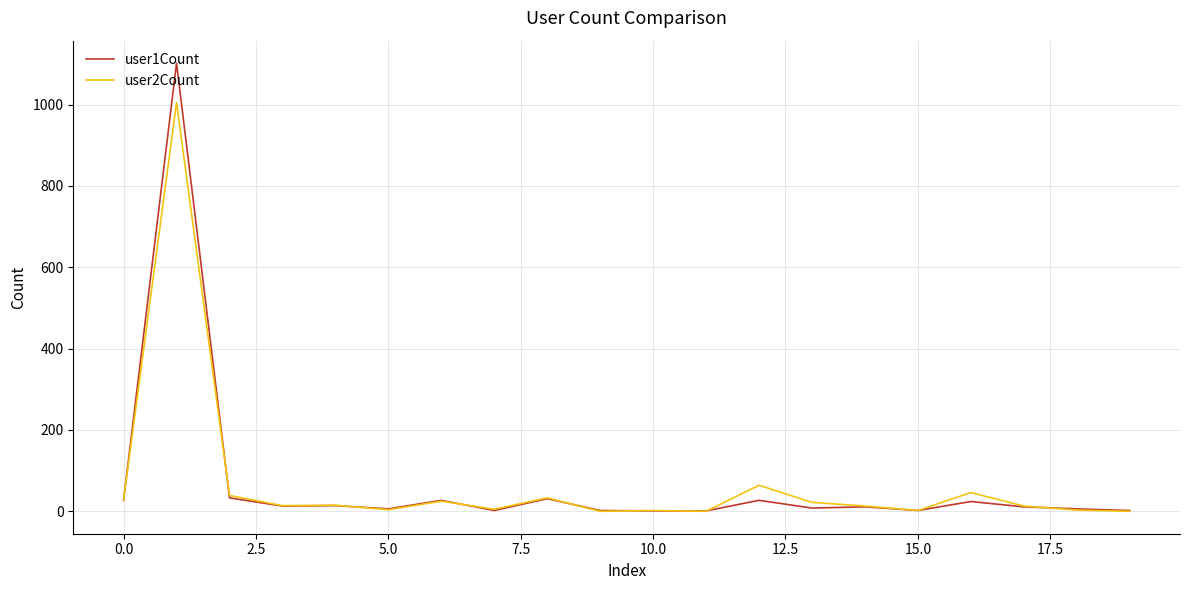

Rank the series by their maximum value, from lowest to highest.

user2Count, user1Count